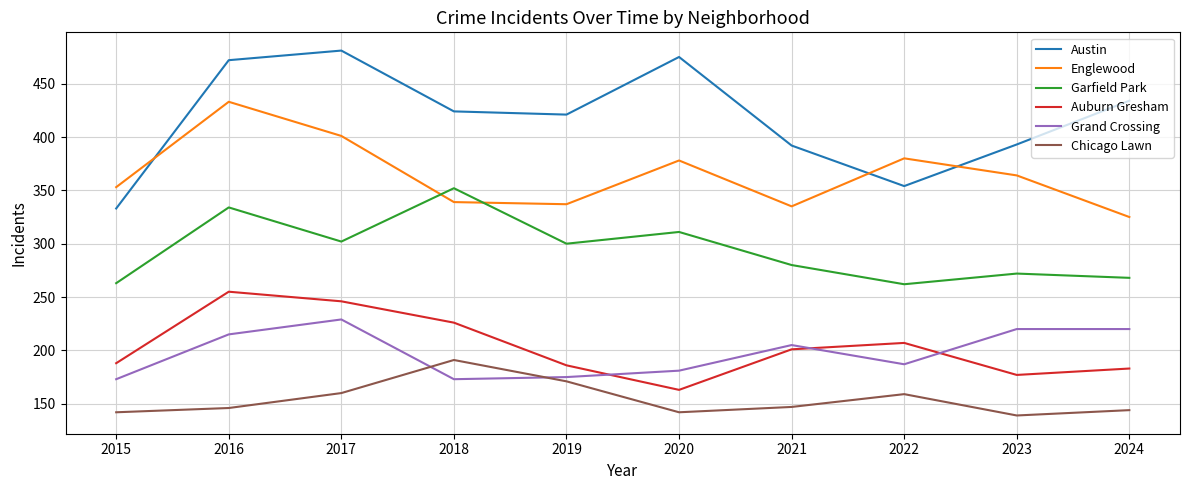

In Auburn Gresham, how many points are lower than both neighbors (excluding endpoints)?

2